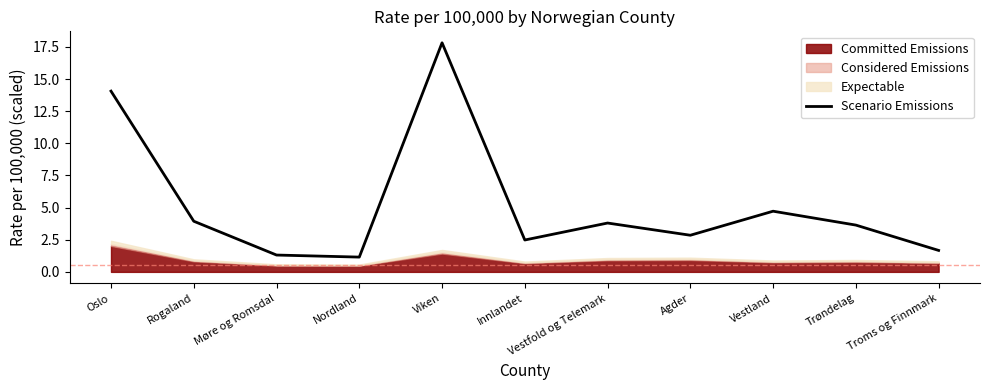

What is the label of the 6th point from the right?

Innlandet